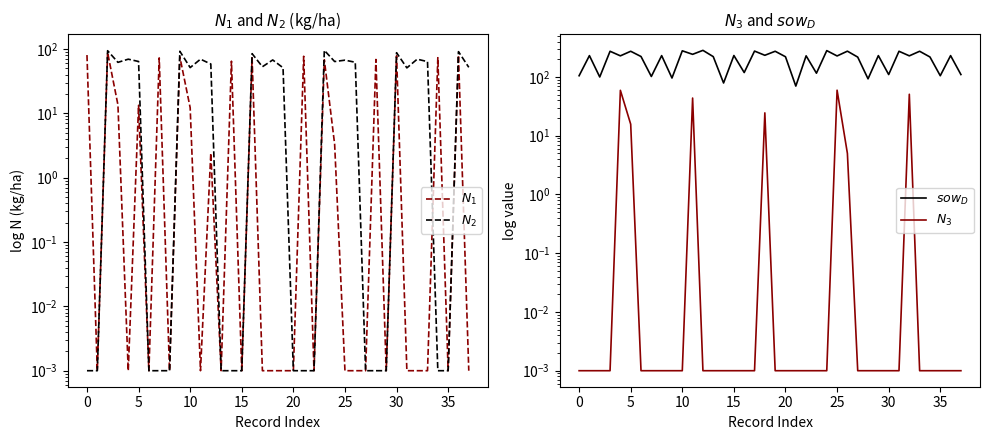

What is the sum of all $sow_D$ values?

7621.0